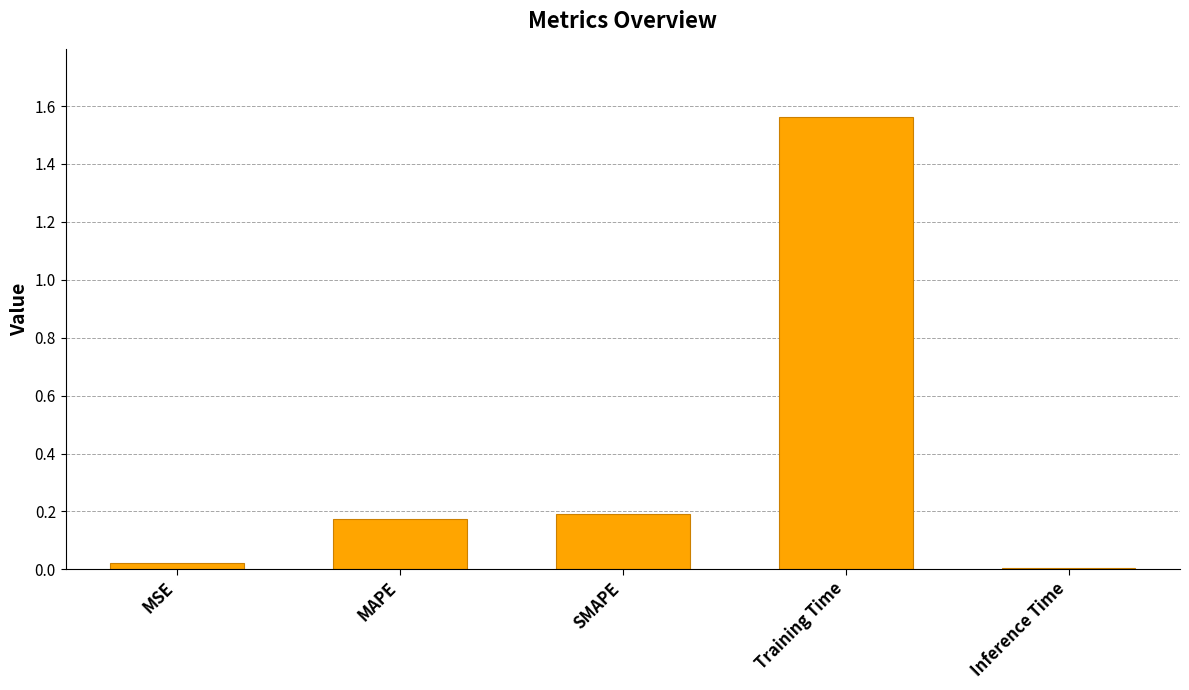

The chart shows a value of 0.0 at Inference Time. True or false?

True